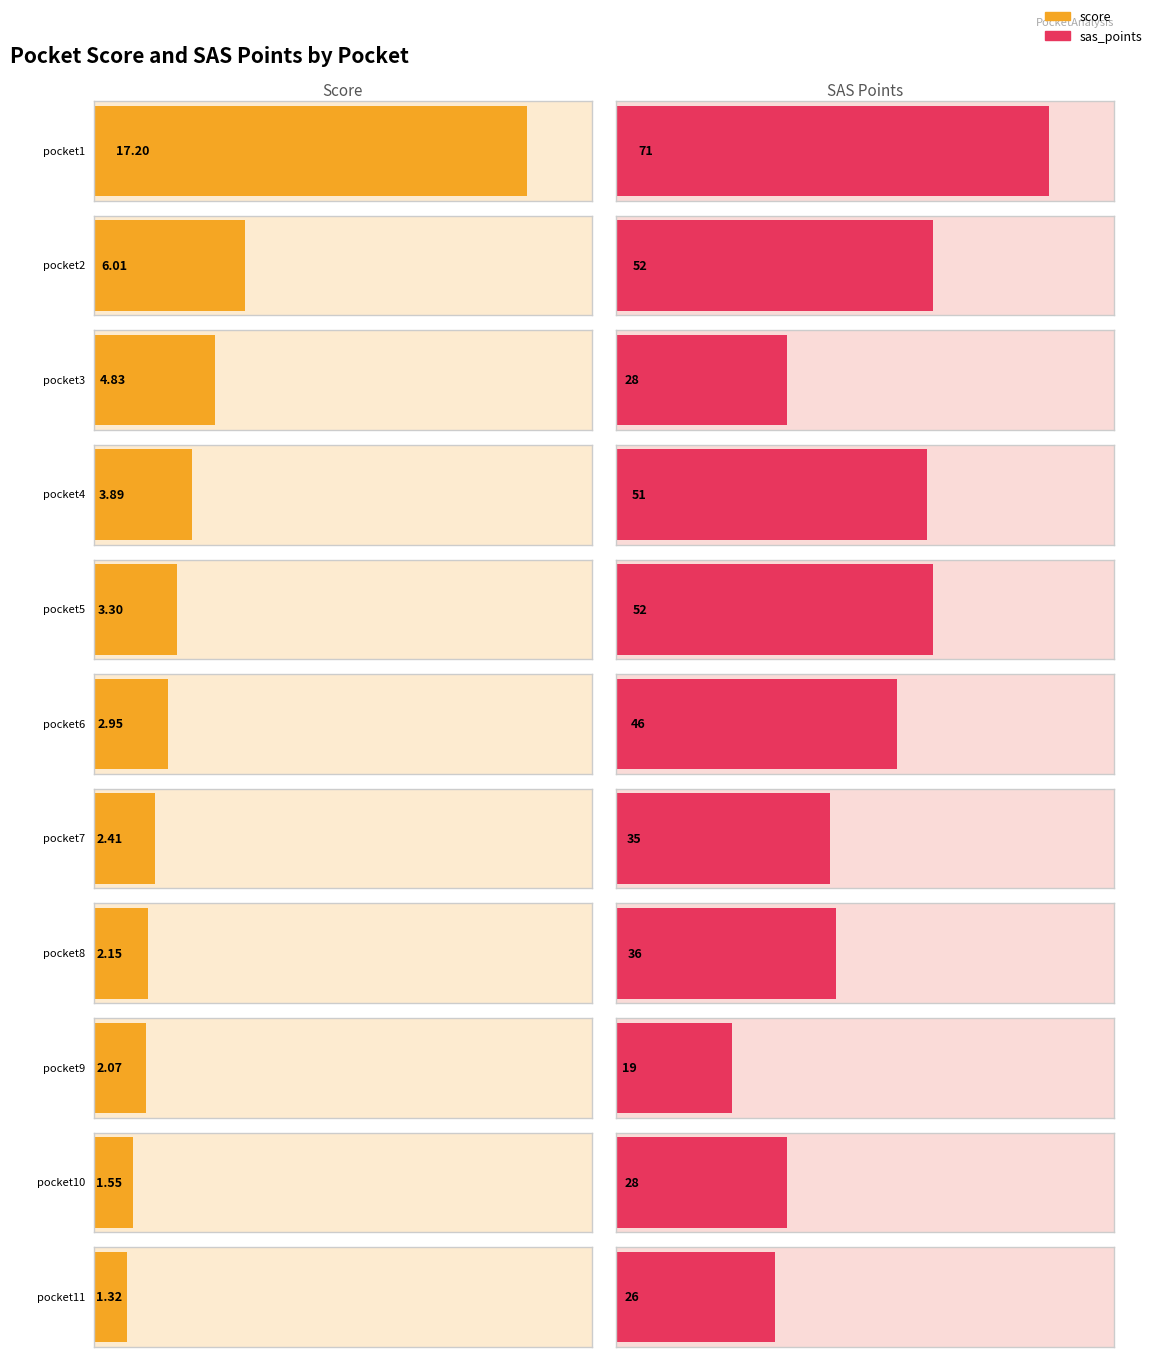

Which series has the largest total across all categories?

sas_points